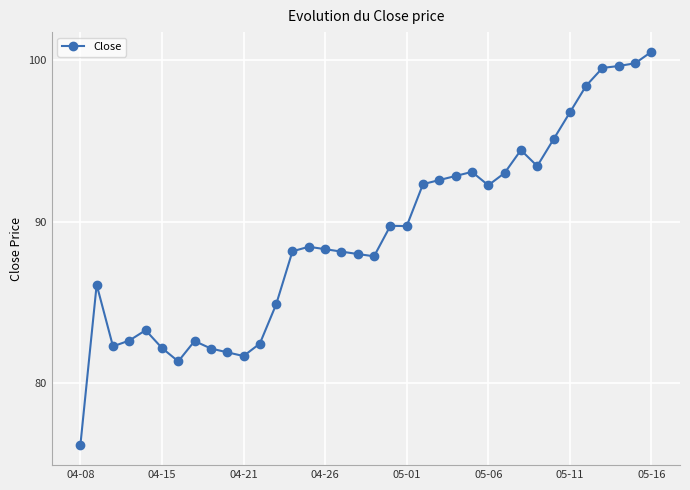

What is the smallest value displayed?

76.1